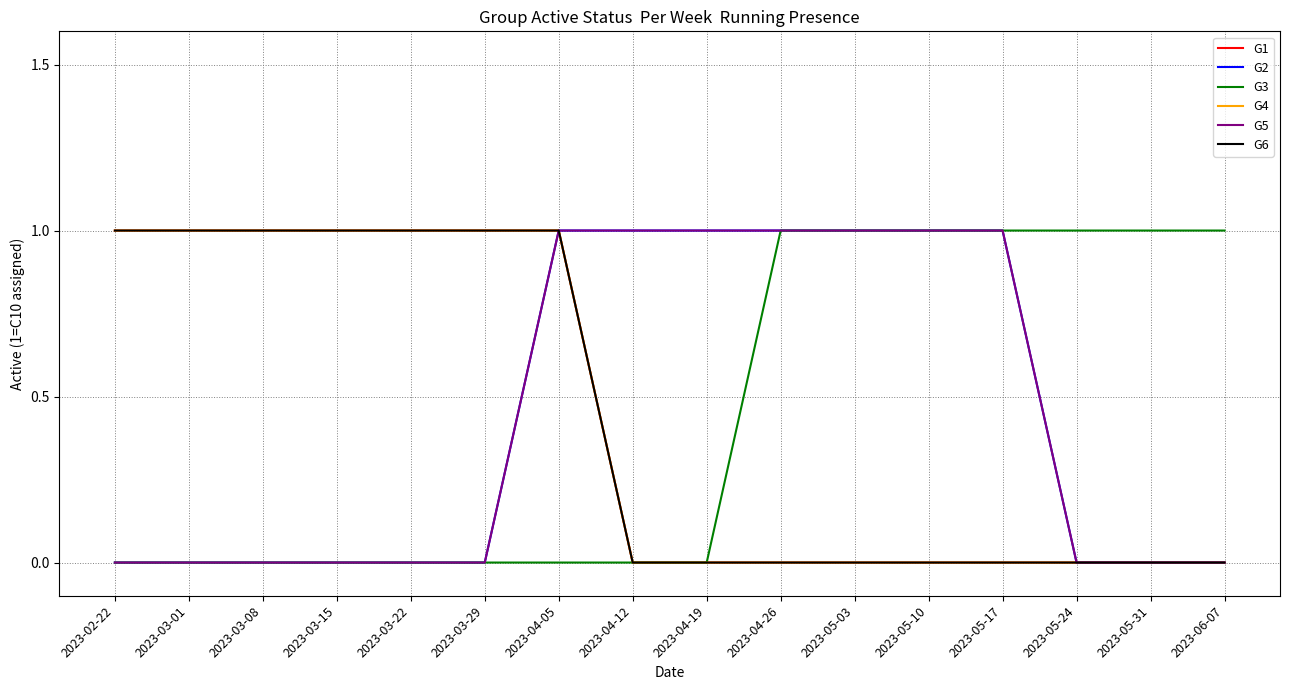

True or false: G5 and G1 intersect in this chart.

False